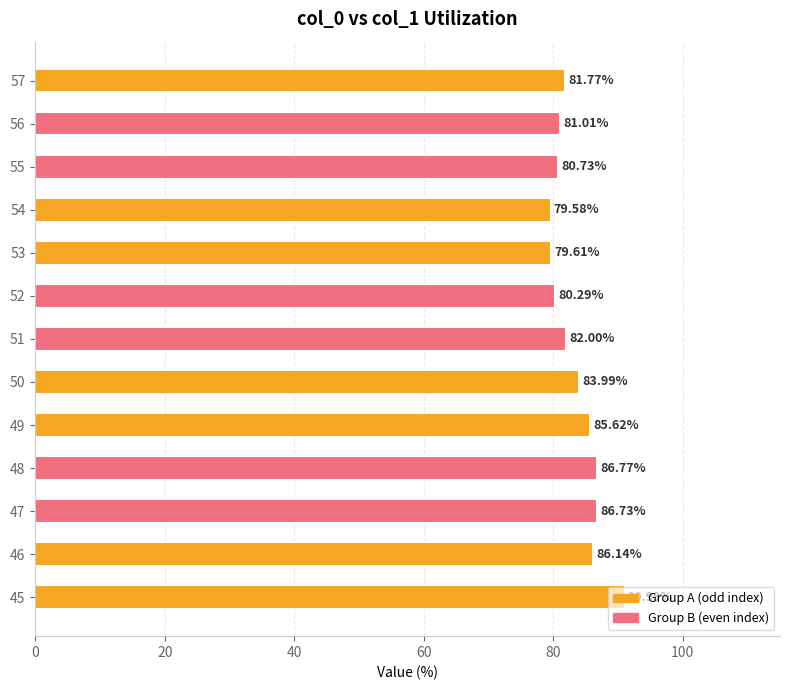

At which label is the value closest to 85?

49